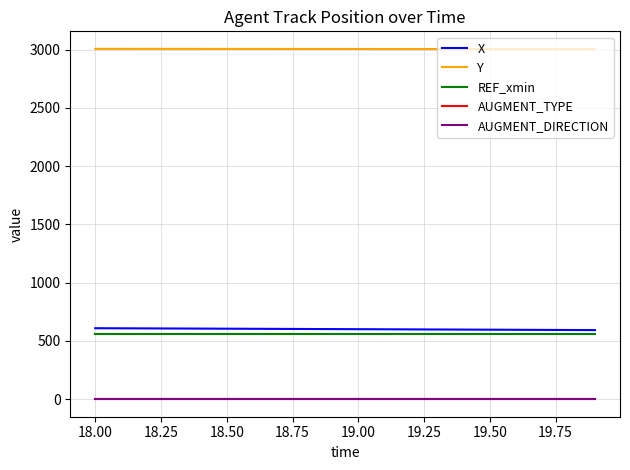

Reading right to left, extract all data points from this chart.

X: 593.2	594.1	594.9	595.8	596.7	597.6	598.4	599.3	600.1	601.0	601.9	602.7	603.6	604.4	605.3	606.1	606.9	607.7	608.5	609.3
Y: 3005.8	3005.9	3005.9	3005.9	3005.9	3006.0	3006.0	3006.1	3006.2	3006.2	3006.3	3006.4	3006.5	3006.6	3006.7	3006.8	3007.0	3007.1	3007.3	3007.5
REF_xmin: 561.3	561.3	561.3	561.3	561.3	561.3	561.3	561.3	561.3	561.3	561.3	561.3	561.3	561.3	561.3	561.3	561.3	561.3	561.3	561.3
AUGMENT_TYPE: 0.0	0.0	0.0	0.0	0.0	0.0	0.0	0.0	0.0	0.0	0.0	0.0	0.0	0.0	0.0	0.0	0.0	0.0	0.0	0.0
AUGMENT_DIRECTION: 0.0	0.0	0.0	0.0	0.0	0.0	0.0	0.0	0.0	0.0	0.0	0.0	0.0	0.0	0.0	0.0	0.0	0.0	0.0	0.0